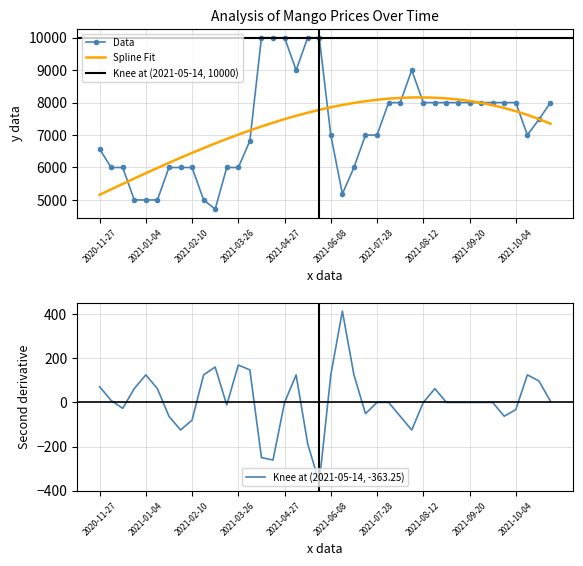

List the labels in order of value, largest first.

2021-04-19, 2021-04-23, 2021-04-27, 2021-05-03, 2021-05-14, 2021-04-29, 2021-08-09, 2021-08-03, 2021-08-04, 2021-08-12, 2021-08-23, 2021-09-02, 2021-09-16, 2021-09-20, 2021-09-21, 2021-09-24, 2021-09-28, 2021-10-04, 2021-10-18, 2021-10-15, 2021-06-08, 2021-07-21, 2021-07-28, 2021-10-13, 2021-04-07, 2020-11-27, 2020-12-04, 2020-12-16, 2021-01-25, 2021-01-26, 2021-02-10, 2021-03-17, 2021-03-26, 2021-06-24, 2021-06-23, 2020-12-29, 2021-01-04, 2021-01-12, 2021-02-24, 2021-03-10